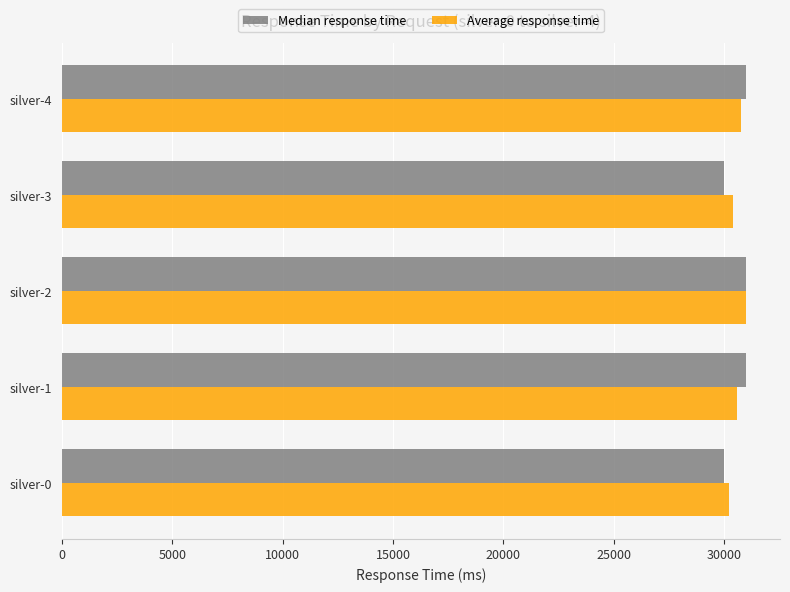

What is the total value across all series at silver-1?

61590